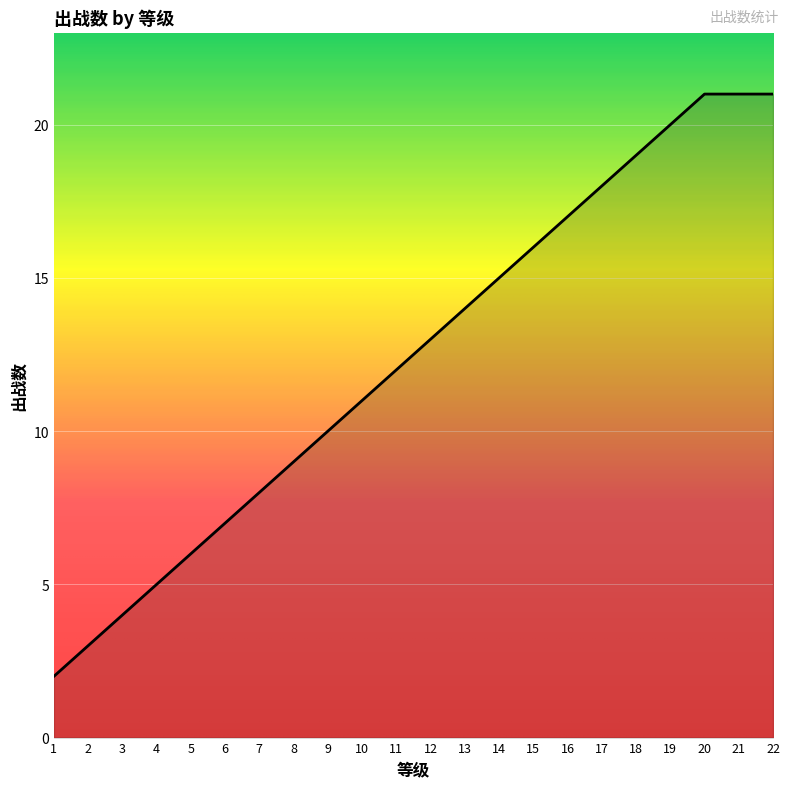

Reading left to right, list all the values displayed in this chart.

1=2	2=3	3=4	4=5	5=6	6=7	7=8	8=9	9=10	10=11	11=12	12=13	13=14	14=15	15=16	16=17	17=18	18=19	19=20	20=21	21=21	22=21